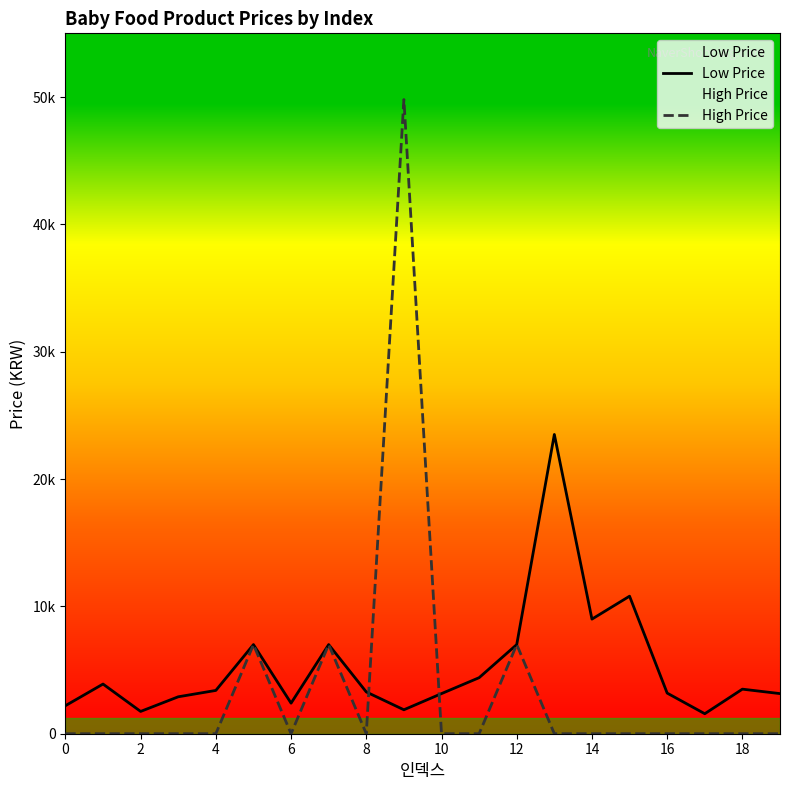

How many data points in High Price are above 0?

4